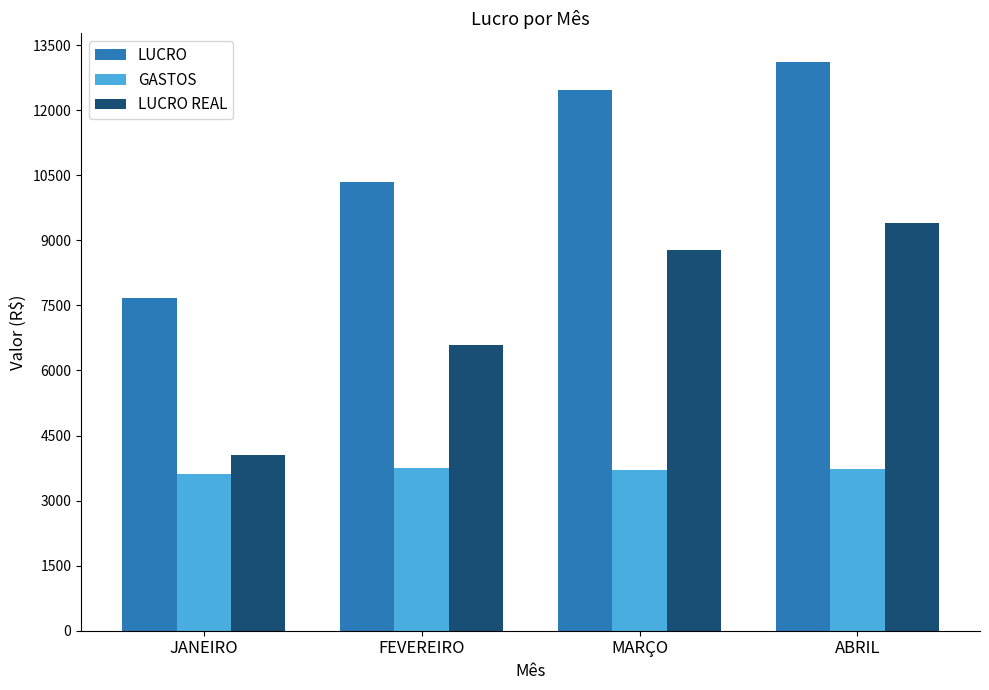

What are all the series names shown in the legend?

LUCRO, GASTOS, LUCRO REAL